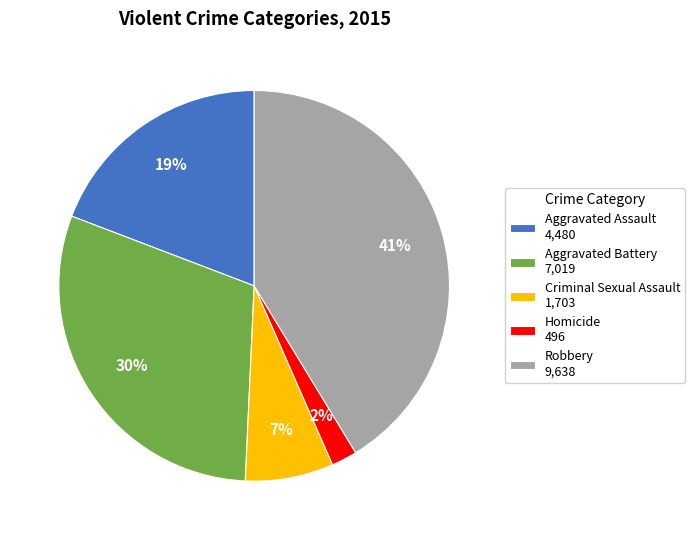

Between Homicide and Robbery, which is larger?

Robbery